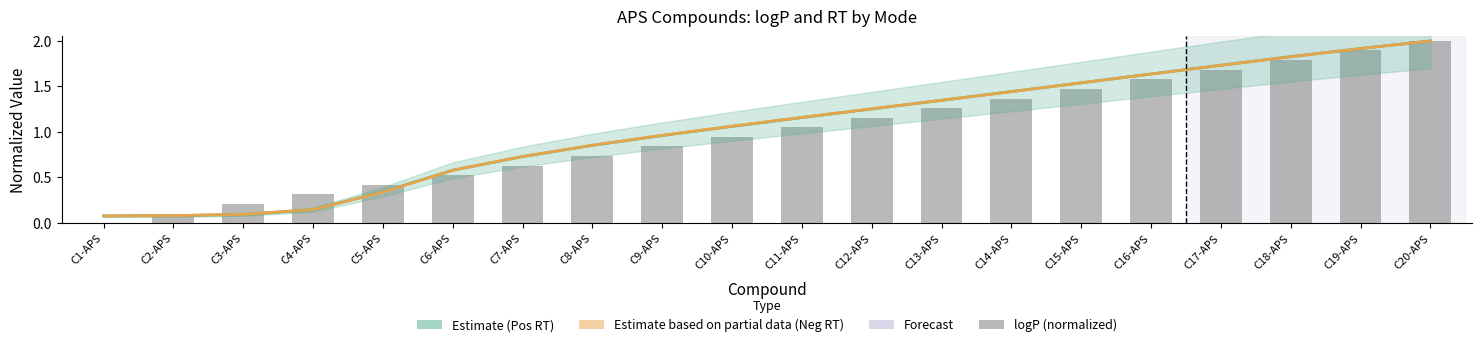

What position from the right is C2-APS?

19